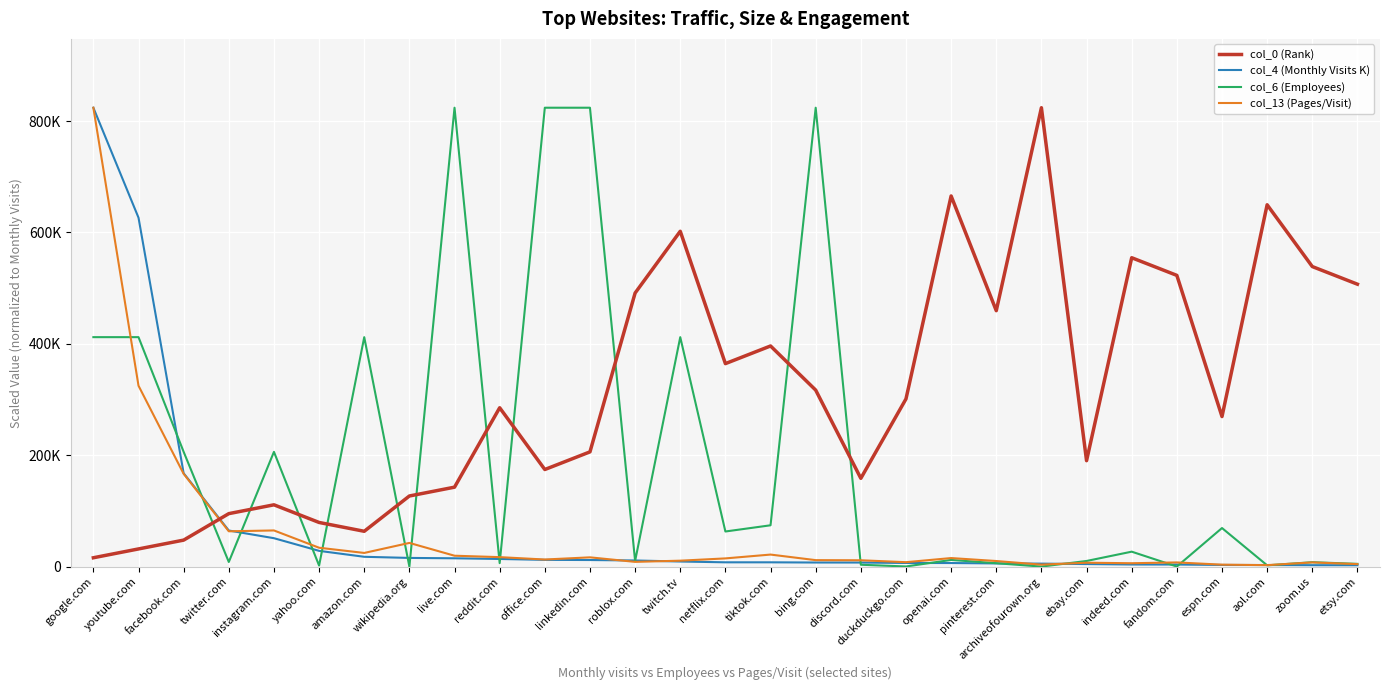

Between netflix.com and tiktok.com, which is larger?

tiktok.com